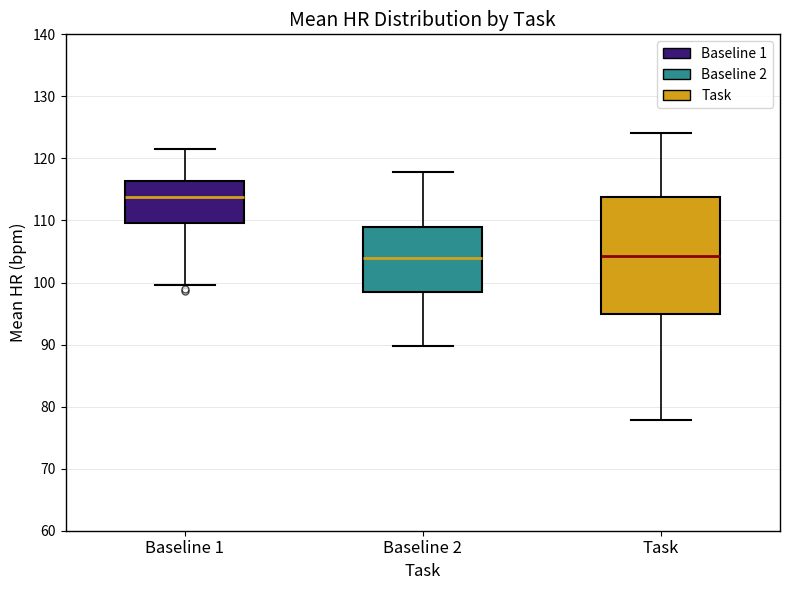

Reading left to right, transcribe this box plot: for each box, give where its median line is, the range the box spans, and where its two whiskers end, as read against the y-axis. The values are not printed on the chart, so give them approximately, as read against the axis.

Baseline 1: median 114, box 110 to 116, whiskers 100 to 122
Baseline 2: median 104, box 99 to 109, whiskers 90 to 118
Task: median 104, box 95 to 114, whiskers 78 to 124